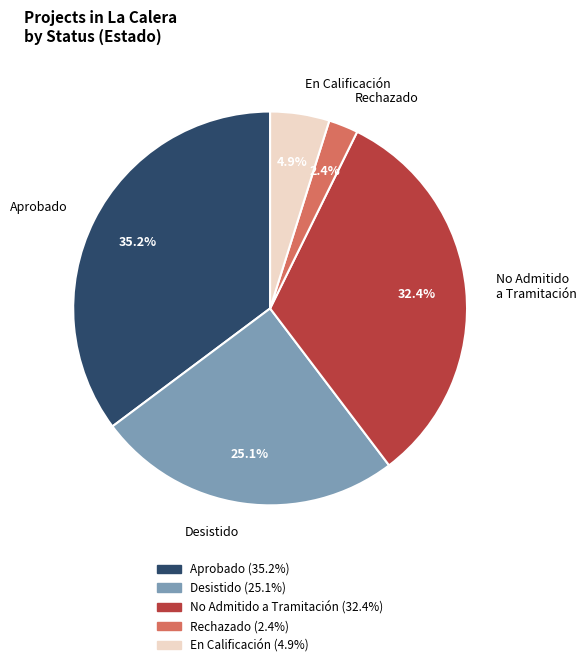

How many segments does this pie chart have?

5